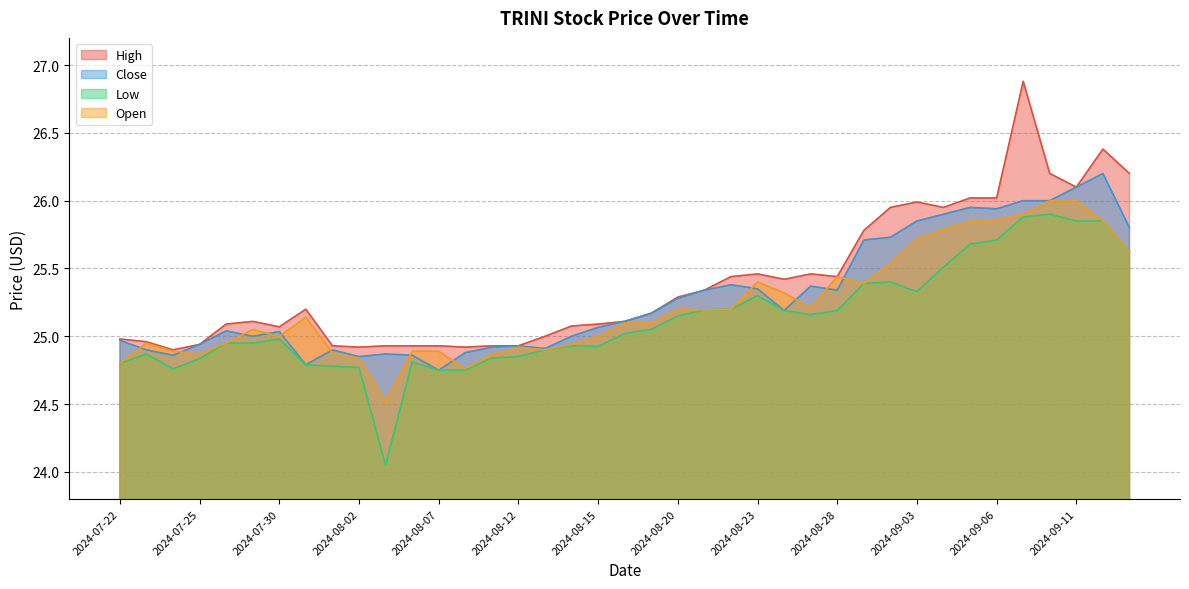

What is the label of the 26th point from the right?

2024-08-08